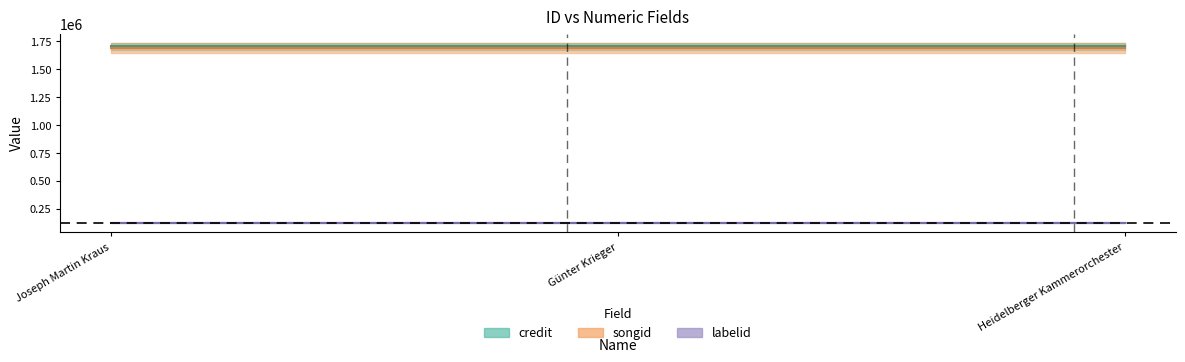

What are all the series names shown in the legend?

credit, songid, labelid